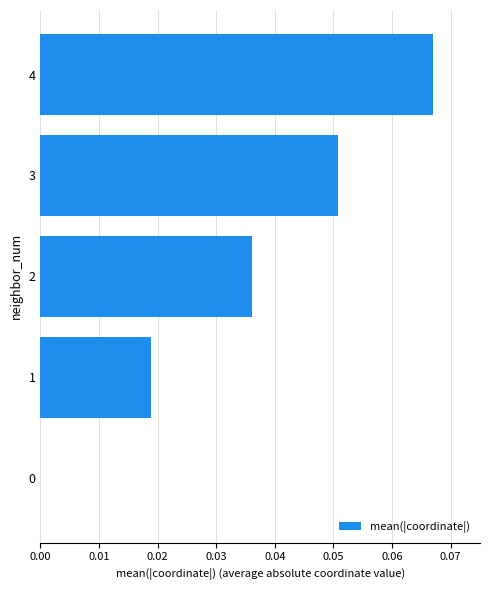

Is it true that the value at 2 is 0.1?

False